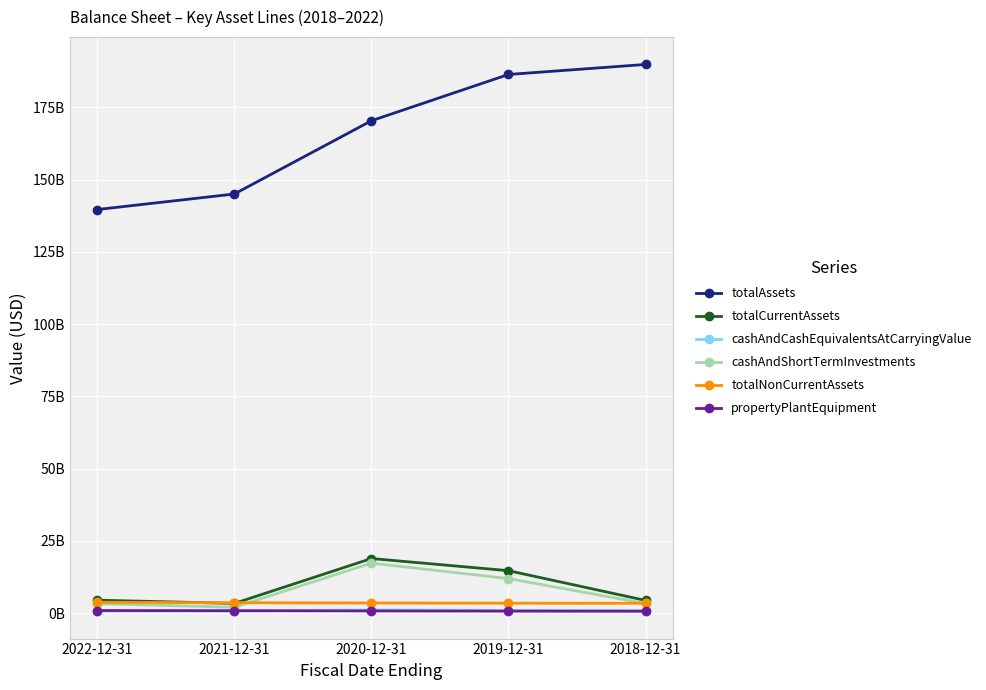

Is this an area chart (filled region under the line)?

No